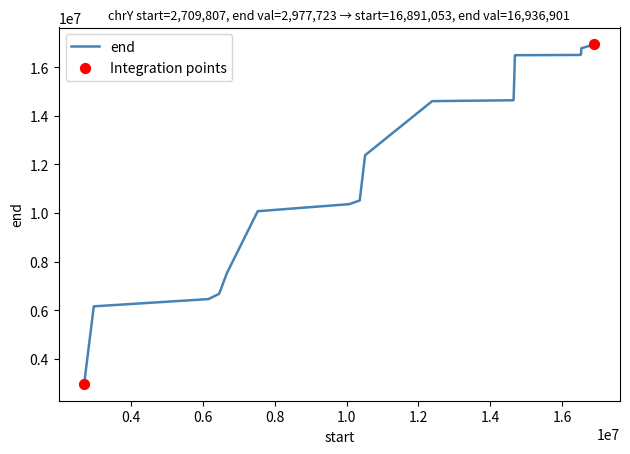

What is the maximum value shown in the chart?

16936901